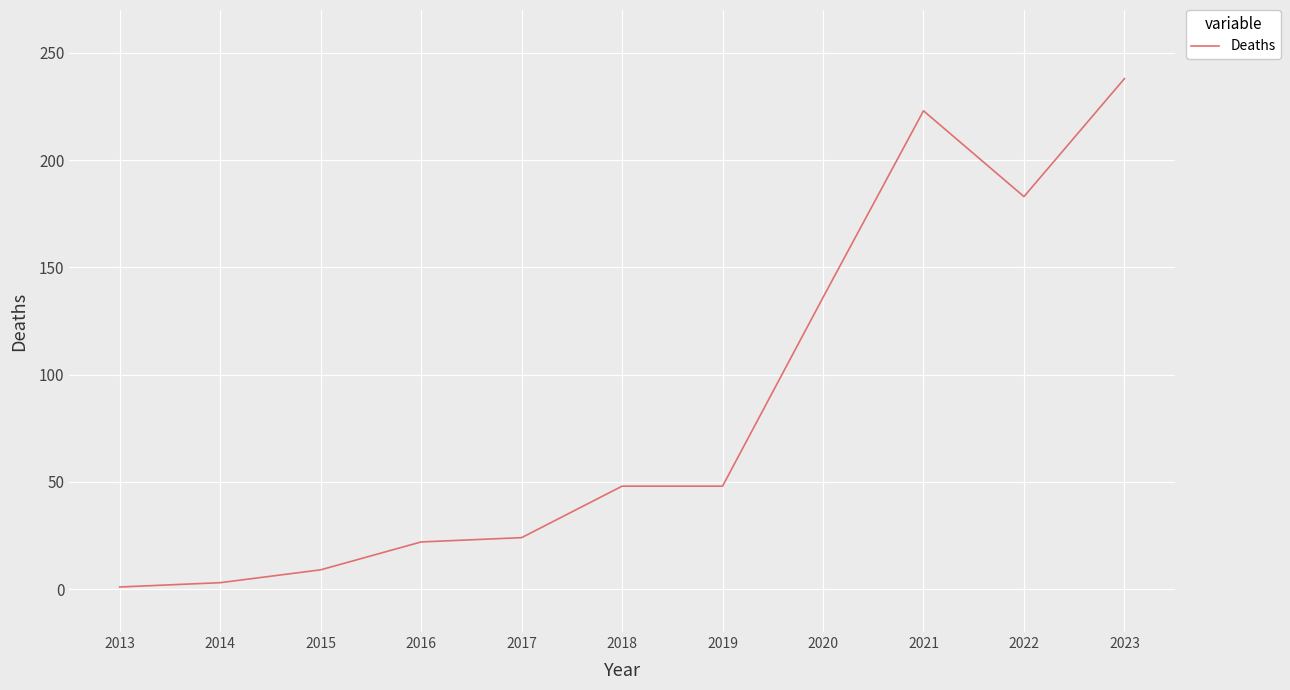

The chart shows a value of 220 at 2020. True or false?

False